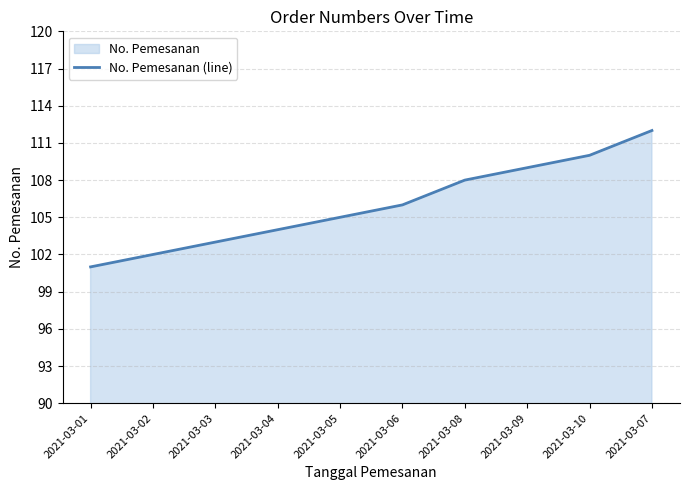

At which label does the data first exceed 106?

2021-03-08